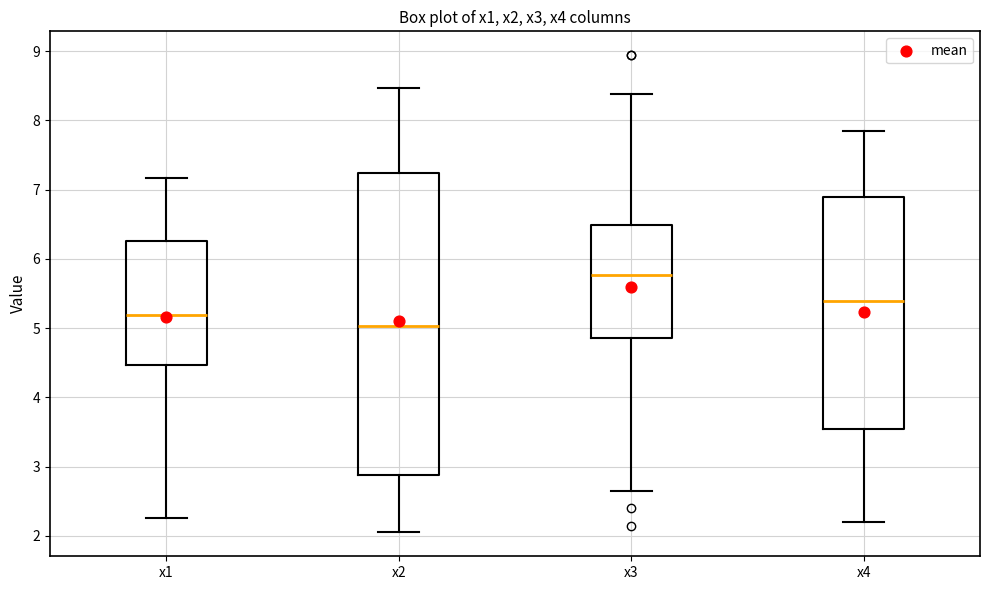

Which box has the lowest median line?

x2